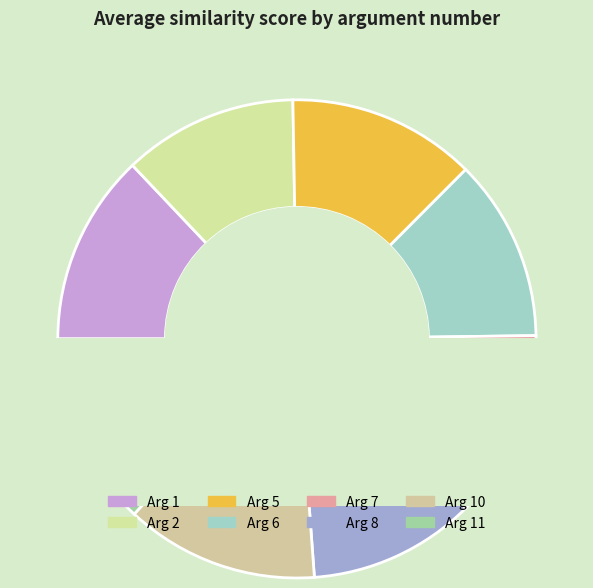

Count the number of slices in the pie.

8